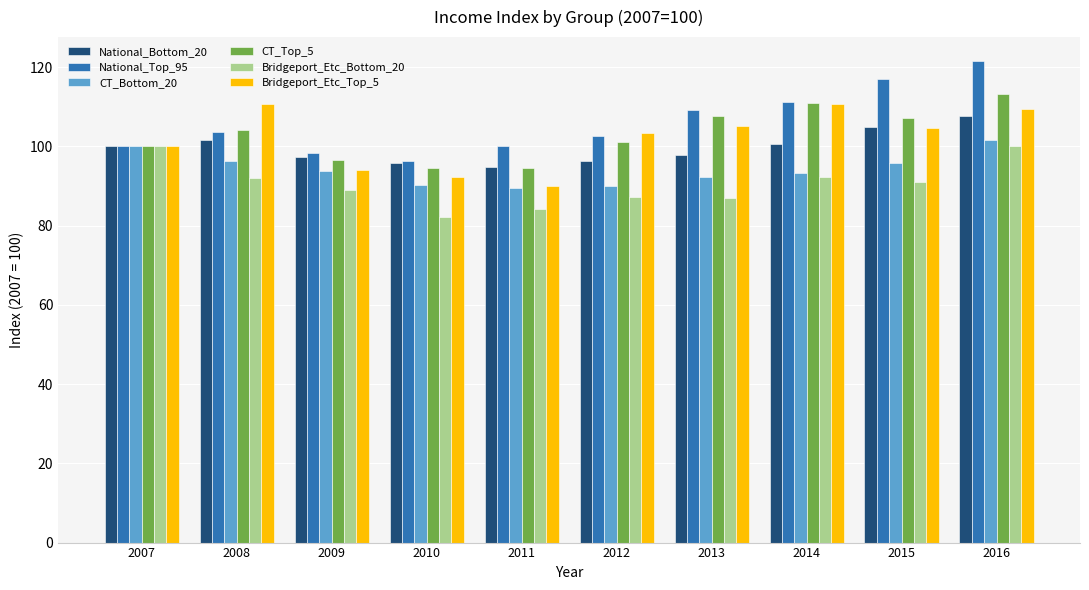

What is the value of the National_Bottom_20 bar at the 3rd from the left?

97.2